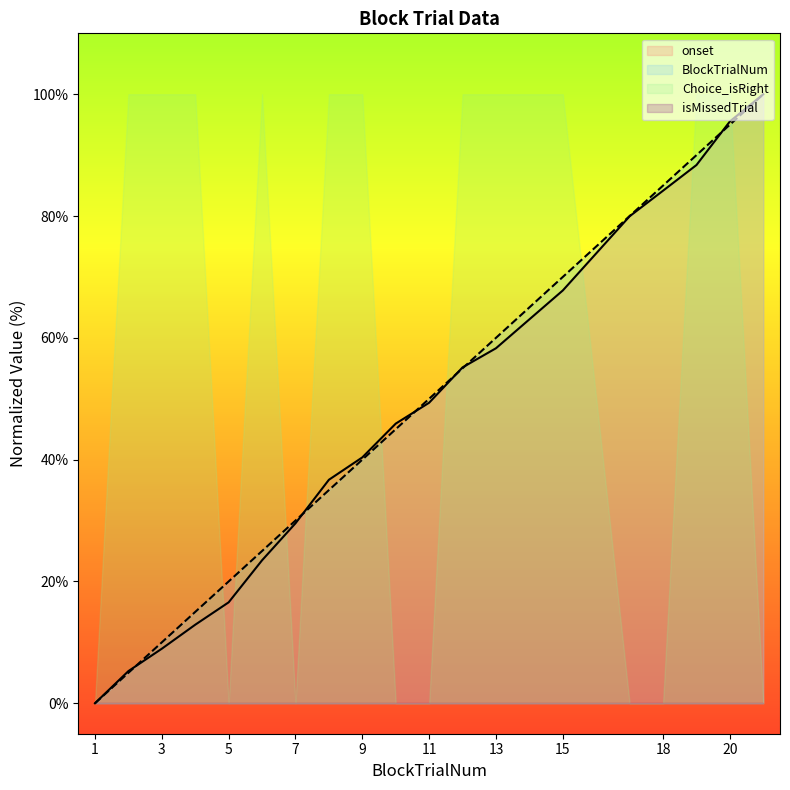

What is the maximum value for onset?

100.0